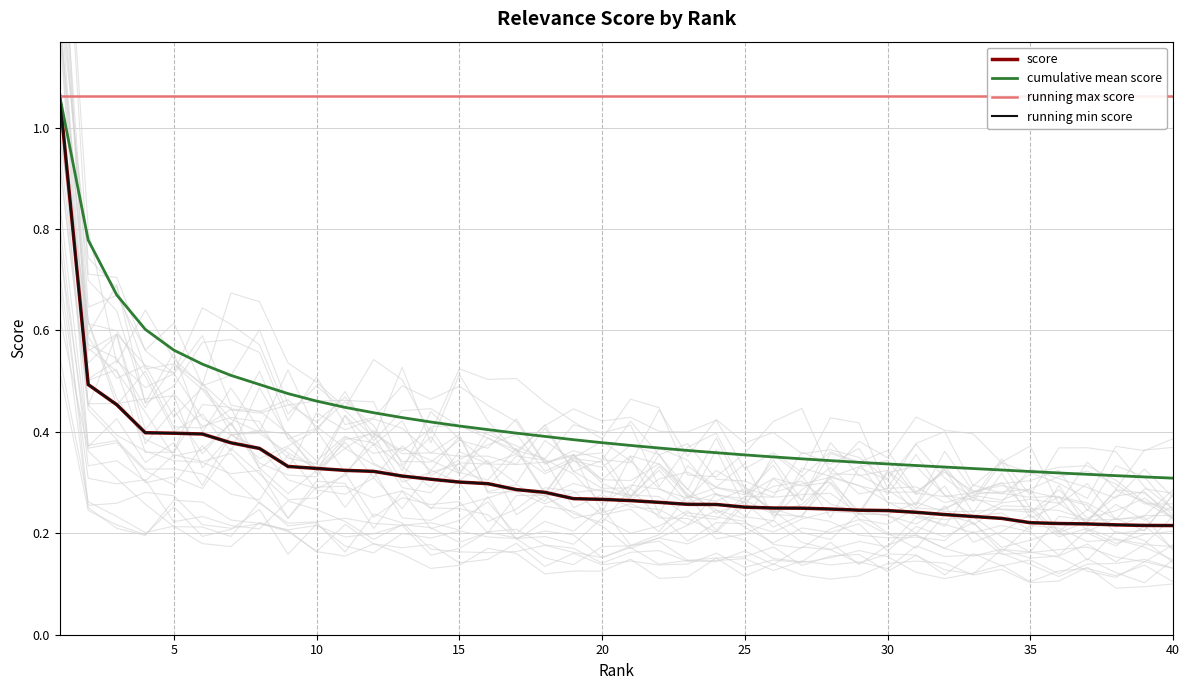

What is the greatest value displayed?

1.1